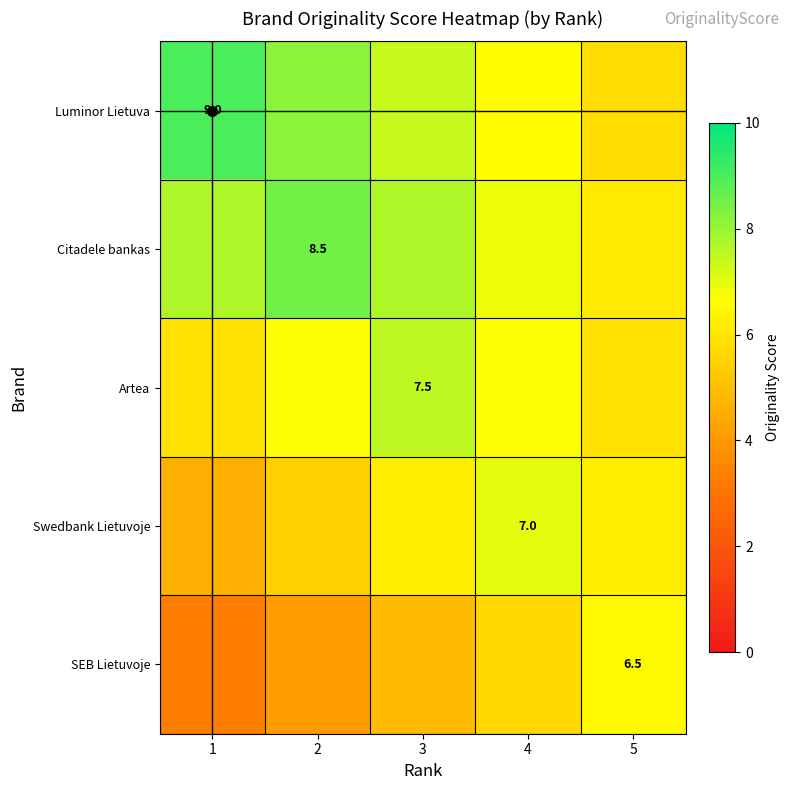

What is the smallest value displayed?

3.3